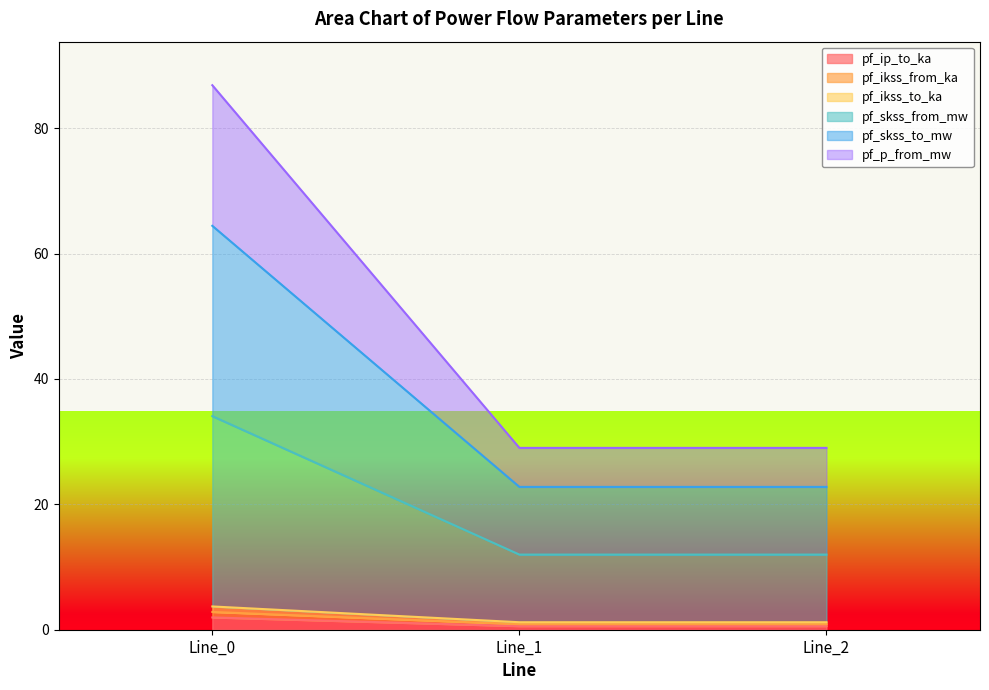

What are all the series names shown in the legend?

pf_ip_to_ka, pf_ikss_from_ka, pf_ikss_to_ka, pf_skss_from_mw, pf_skss_to_mw, pf_p_from_mw